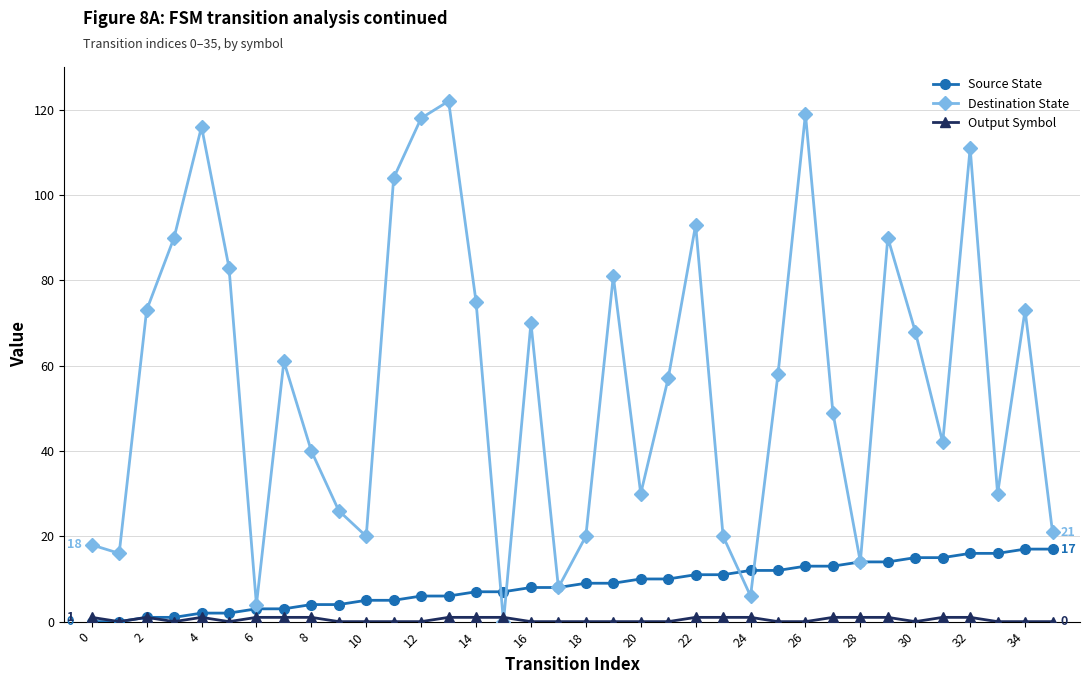

What is the greatest value displayed?

122